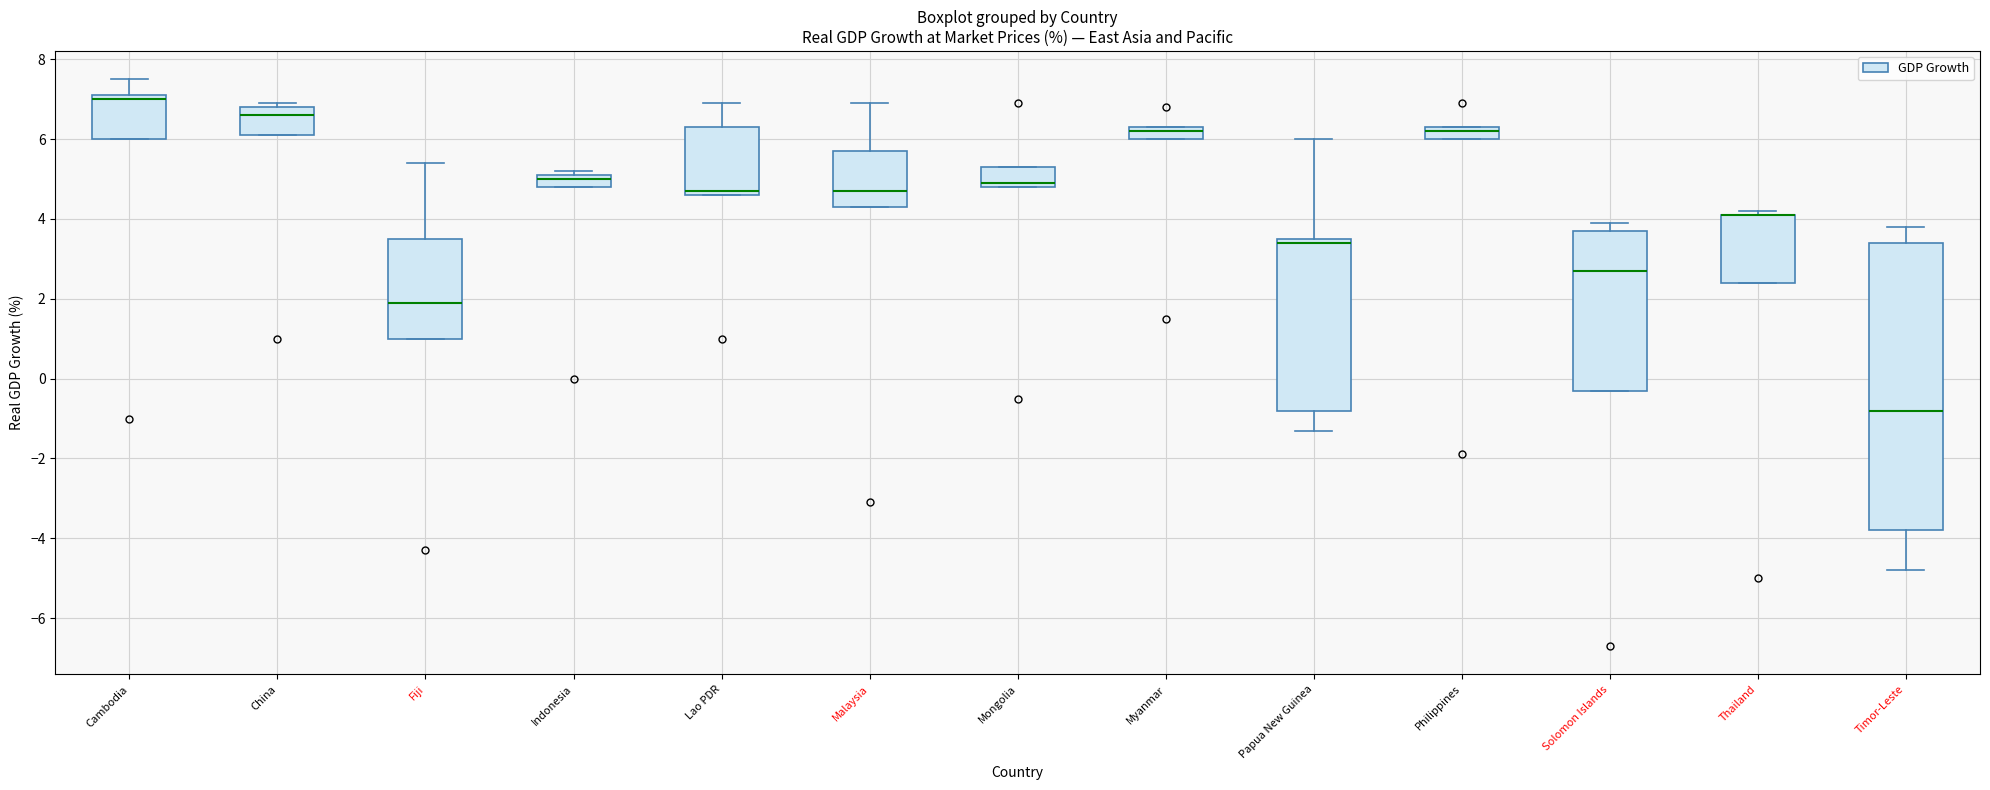

Where is the upper edge of the box for China on the y-axis? The values are not printed on the chart, so give them approximately, as read against the axis.

6.8